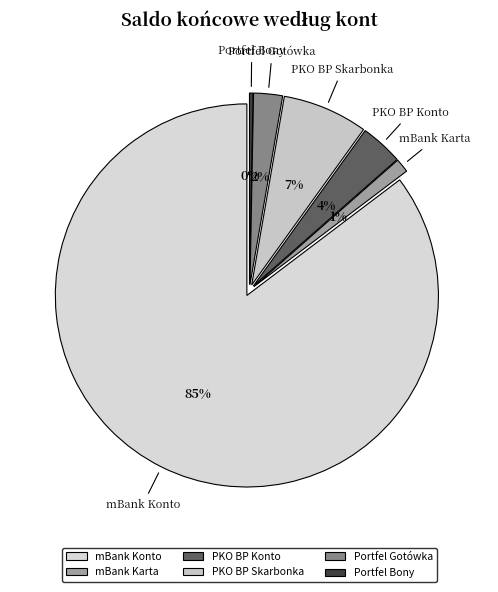

Which slice is the largest?

mBank Konto